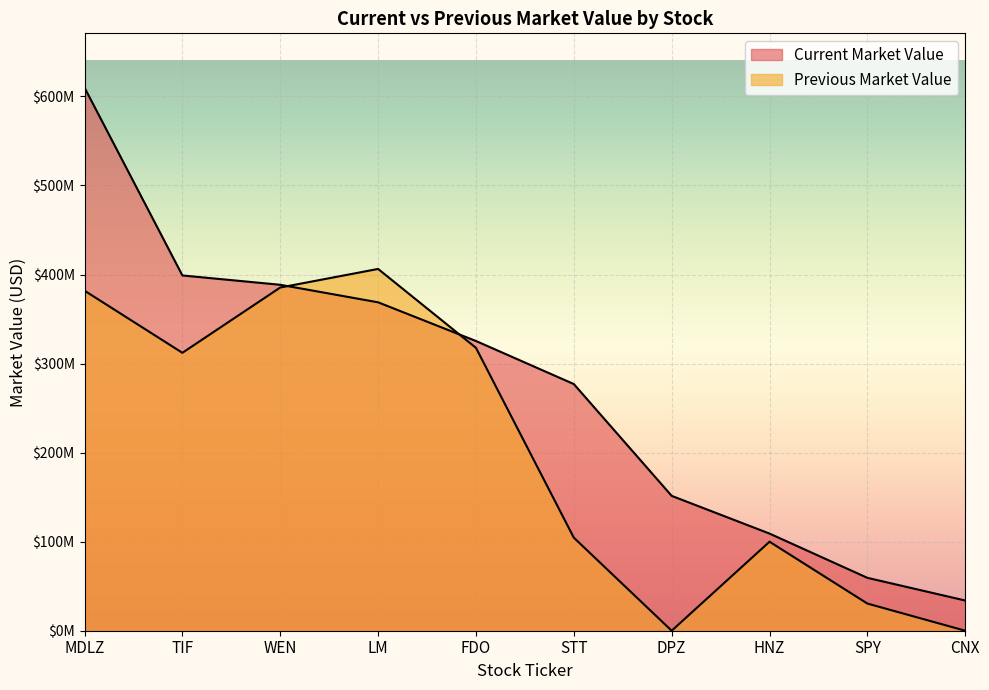

Which category has the lowest value in the Current Market Value series?

CNX